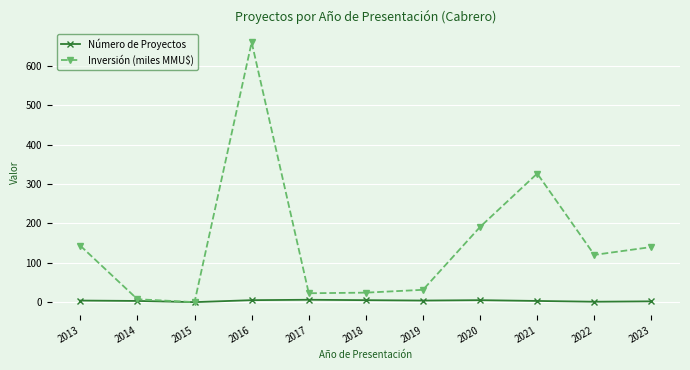

Is the value of Número de Proyectos at 2017 greater than the value of Inversión (miles MMU$) at 2023?

No